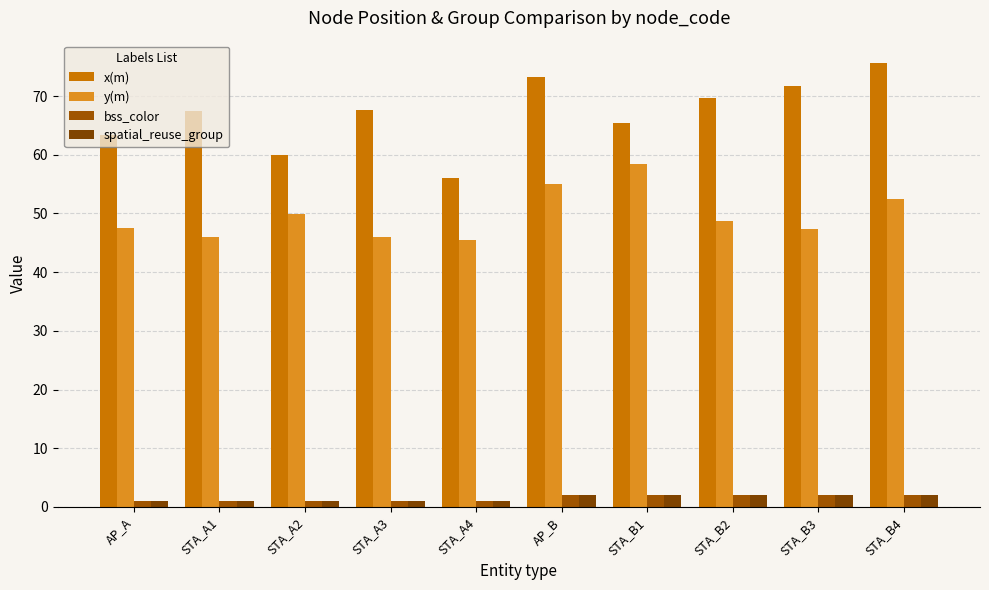

Is the value of spatial_reuse_group at STA_A1 greater than the value of y(m) at STA_B1?

No